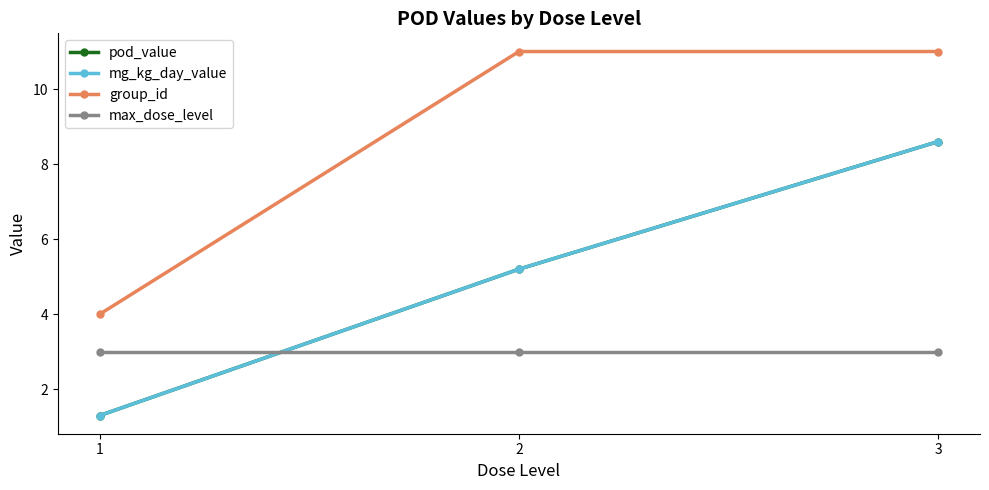

What is the average value of the mg_kg_day_value series?

5.0